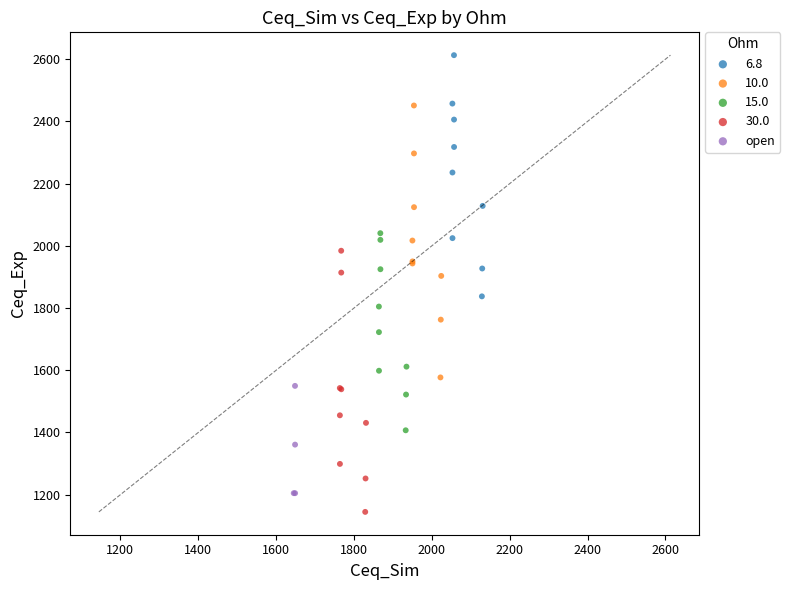

Which series reaches the maximum Y coordinate?

6.8